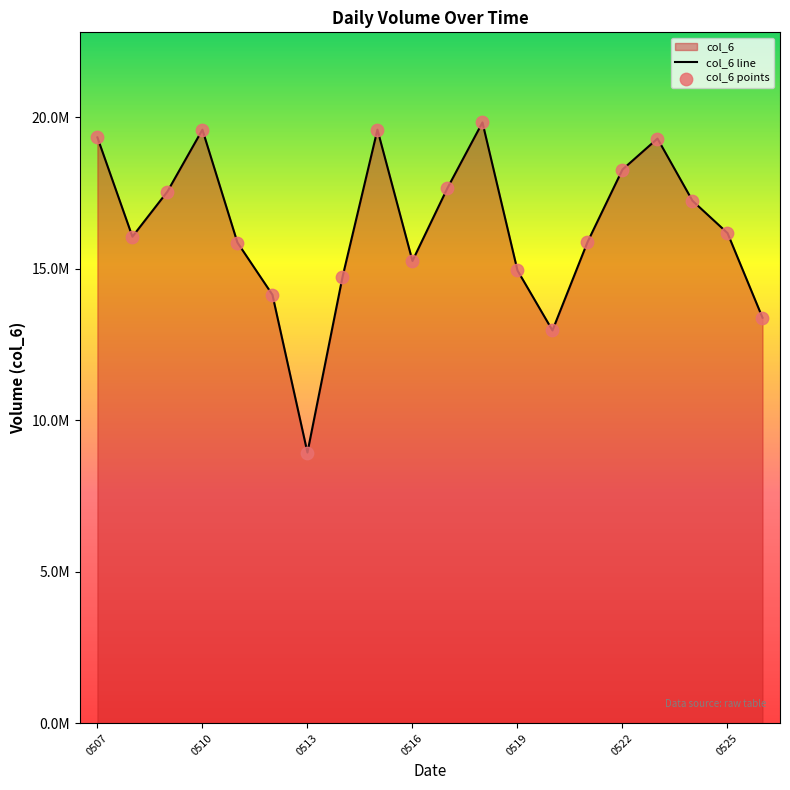

What is the ratio of the value at 20180520 to the value at 20180512?

0.9